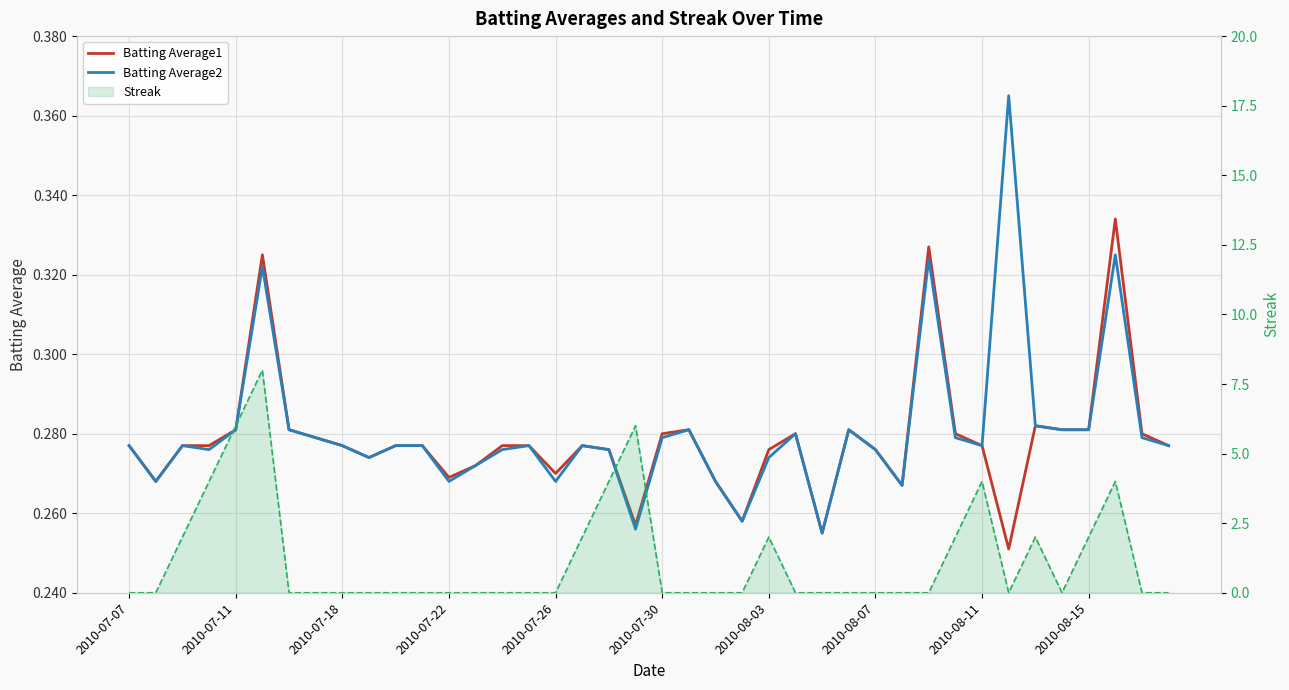

What is the total value across all series at 2010-08-07?

0.6